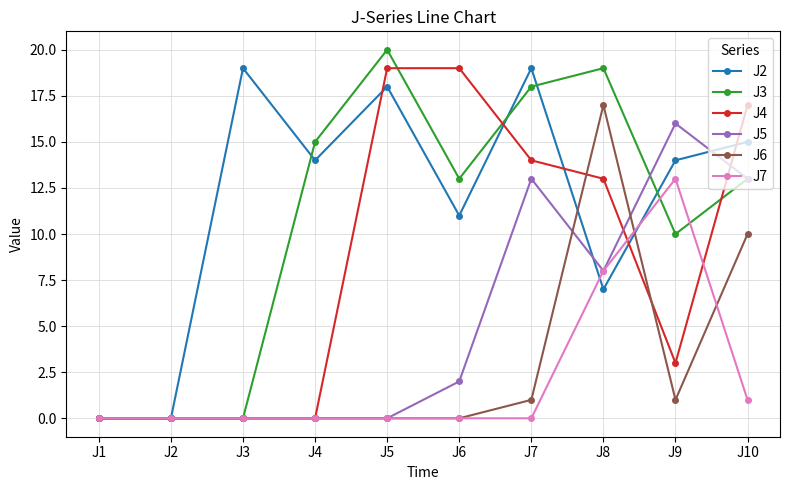

How many categories are shown in the chart?

10